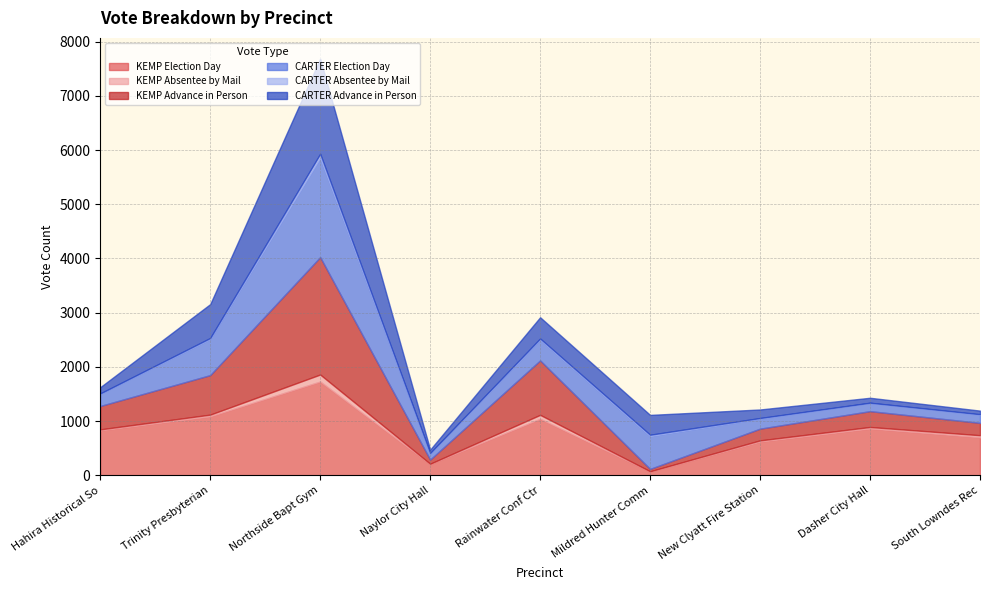

At which category is the sum across all series the highest?

Northside Bapt Gym